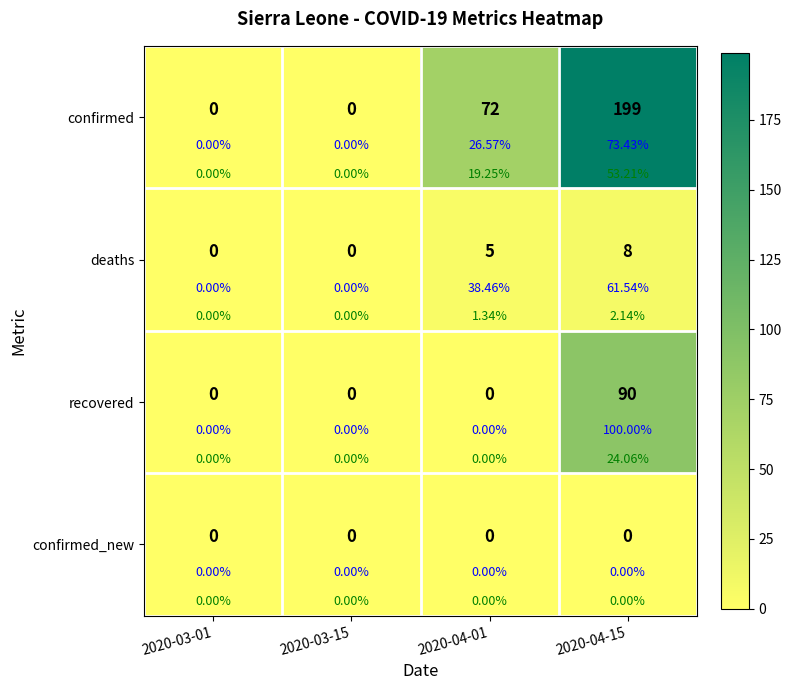

Which category has the highest value in the deaths series?

2020-04-15